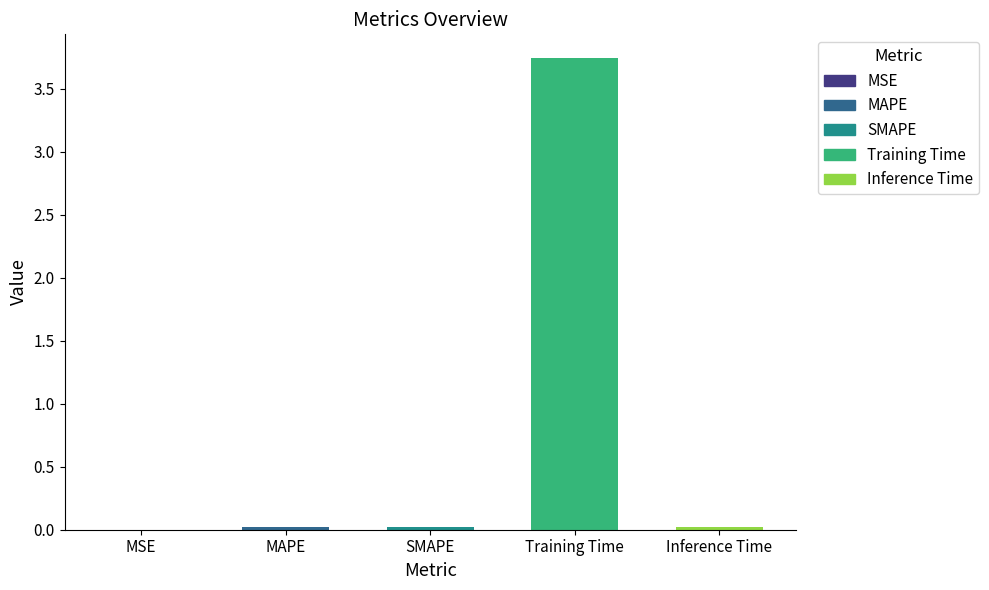

Which category has the highest value across all series?

Training Time